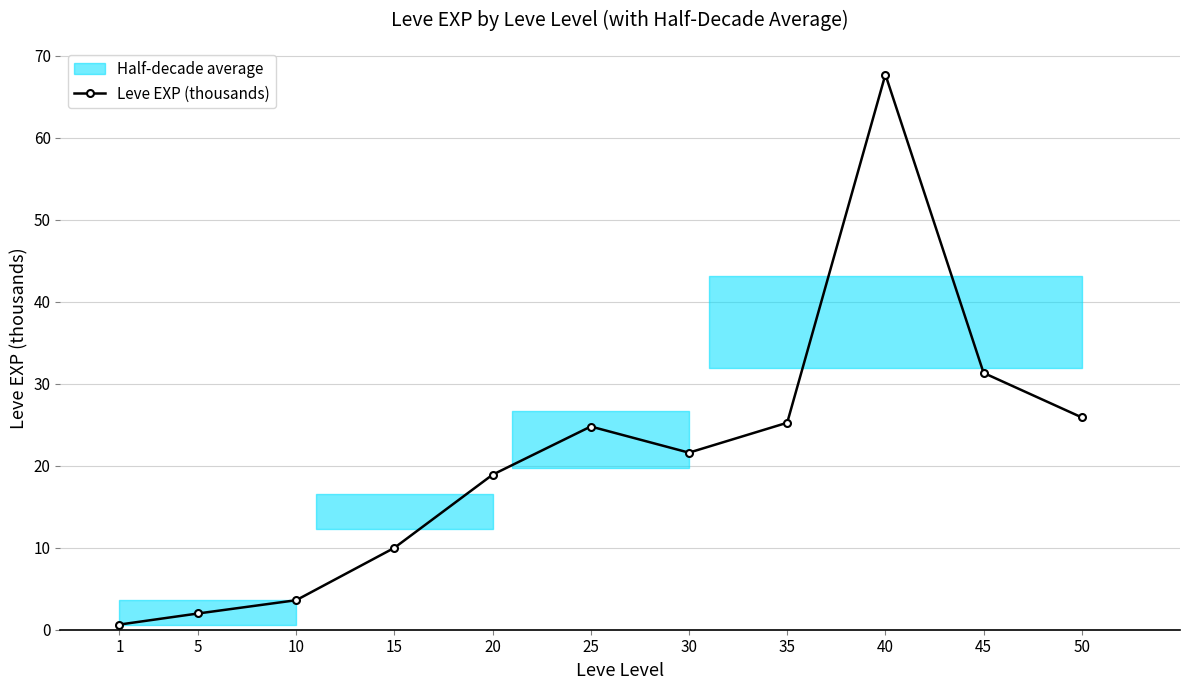

What is the difference between the values at 50 and 10?

22.3